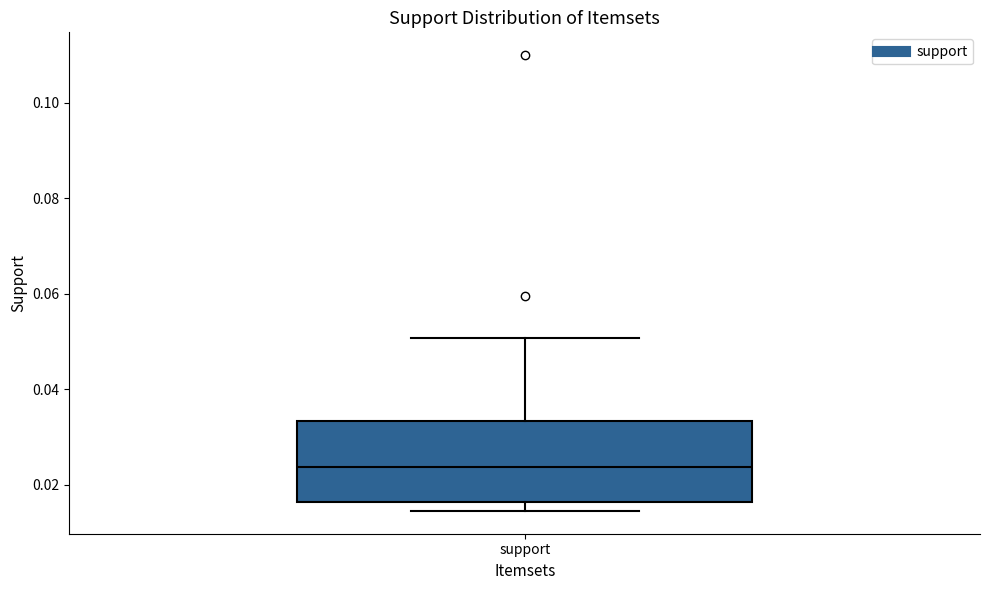

Read this box plot against the y-axis: the position of the median line, the range covered by the box, and the ends of both whiskers. The values are not printed on the chart, so give them approximately, as read against the axis.

median 0.024, box 0.016 to 0.034, whiskers 0.014 to 0.050